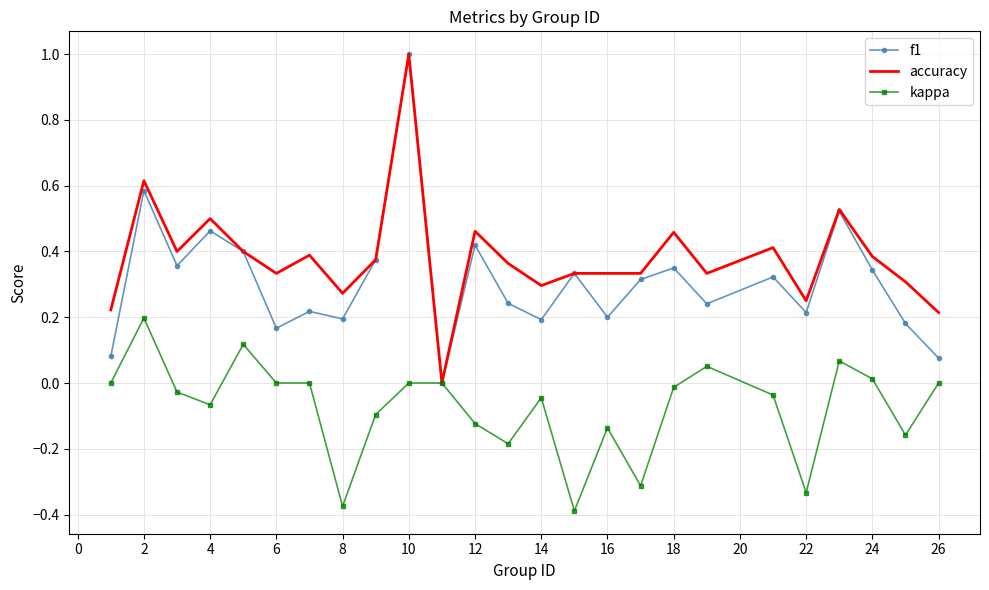

Which series has the largest total across all categories?

accuracy